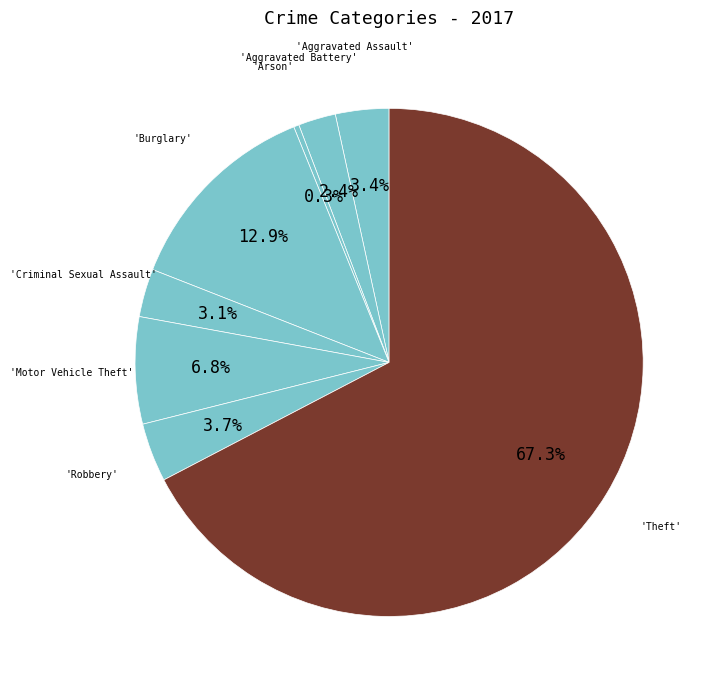

Is there any slice that represents more than half of the pie?

Yes